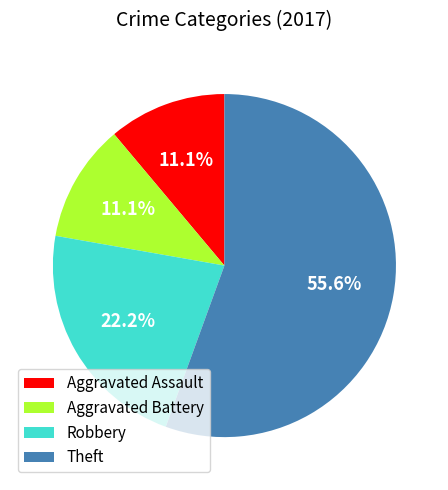

Which category has the biggest portion of the pie?

Theft